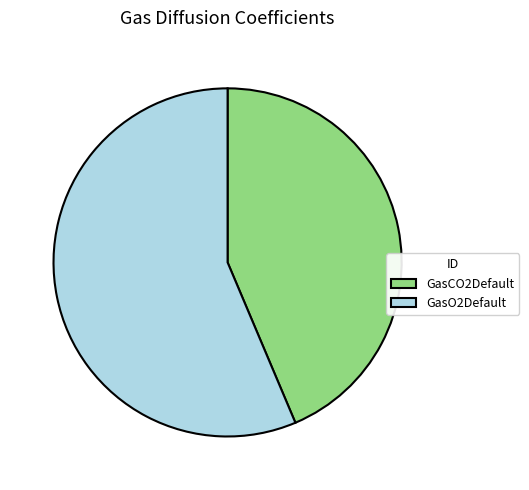

Is there any slice that represents more than half of the pie?

Yes